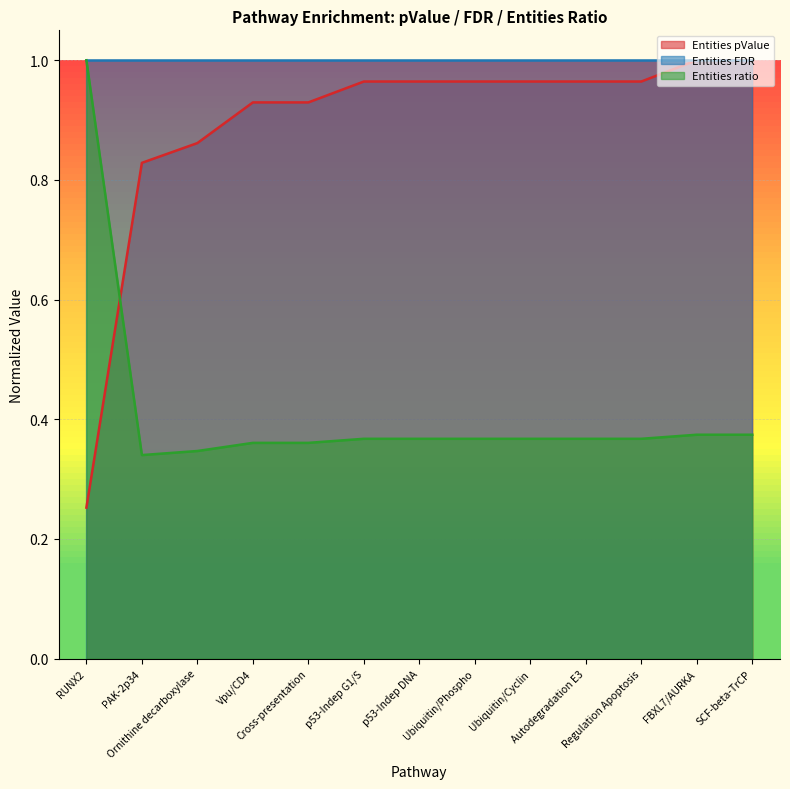

True or false: Entities pValue has more than 1 interior local peaks.

False